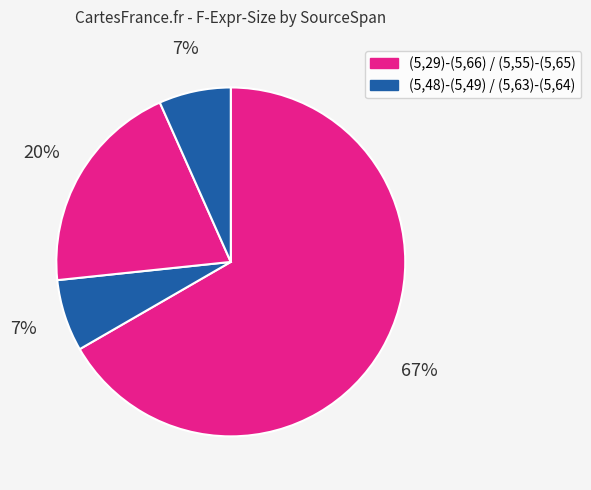

How many slices are in this pie chart?

4